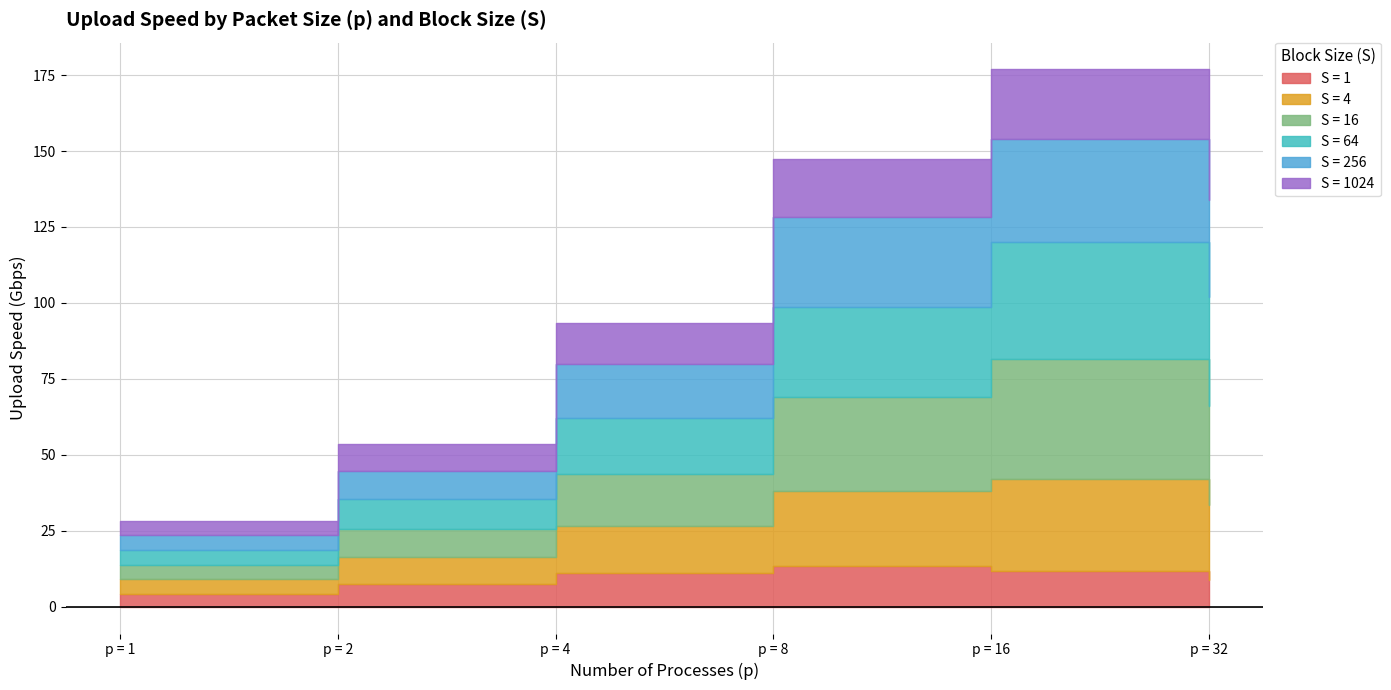

Which series has the largest range (max minus min)?

S = 64